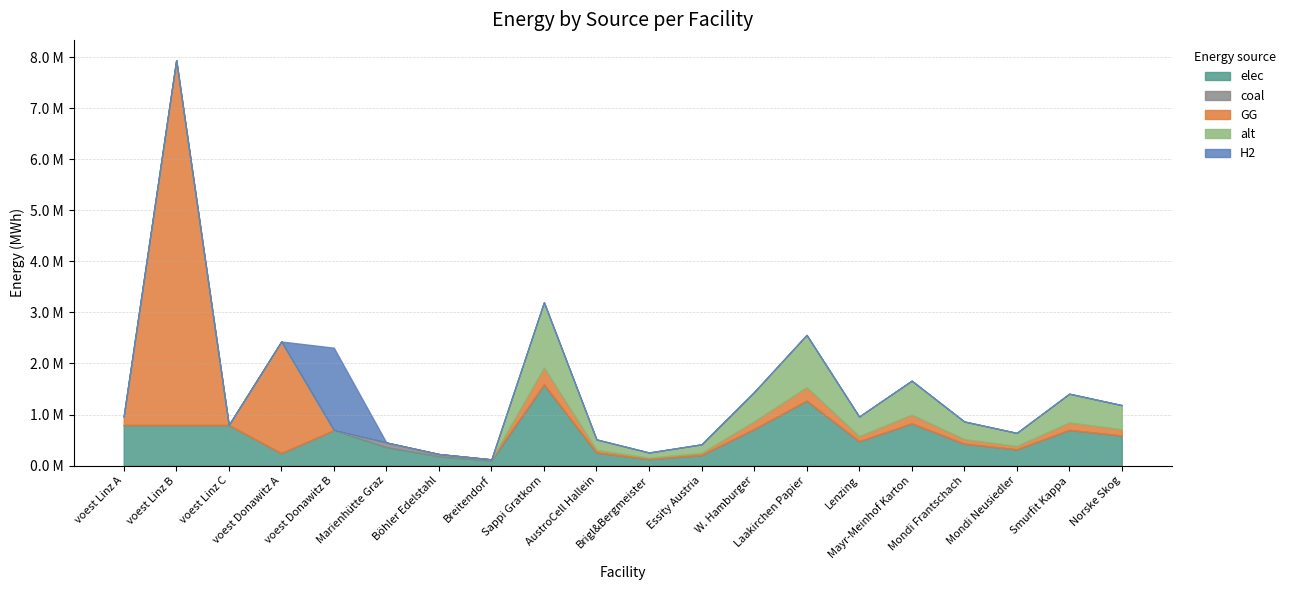

What is the spread (max minus min) of values at voest Linz B?

7144833.3